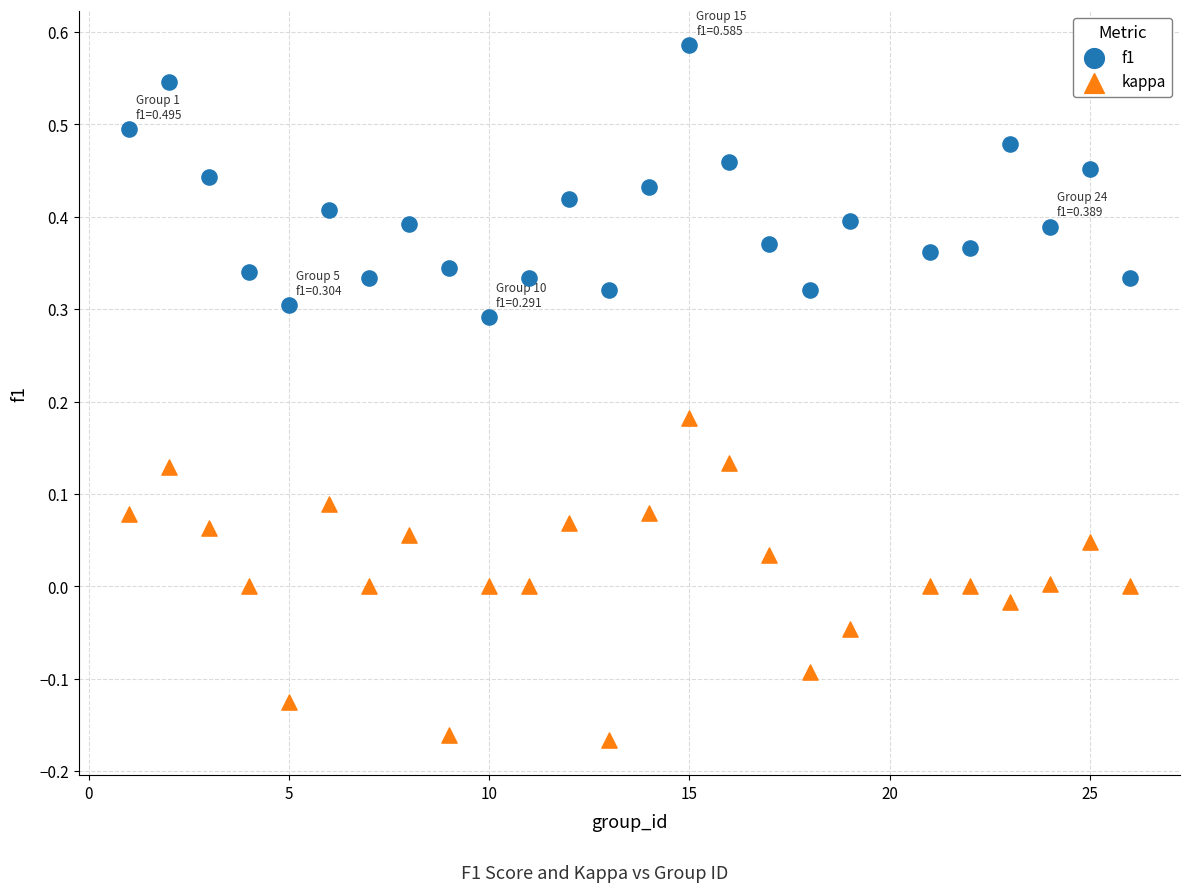

Which series has the widest spread of Y values?

kappa